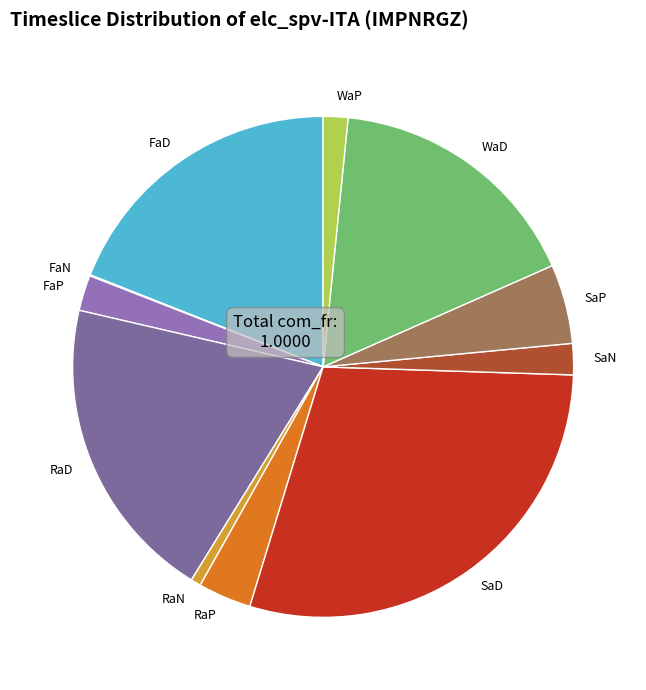

Which has a higher value, FaP or SaP?

SaP